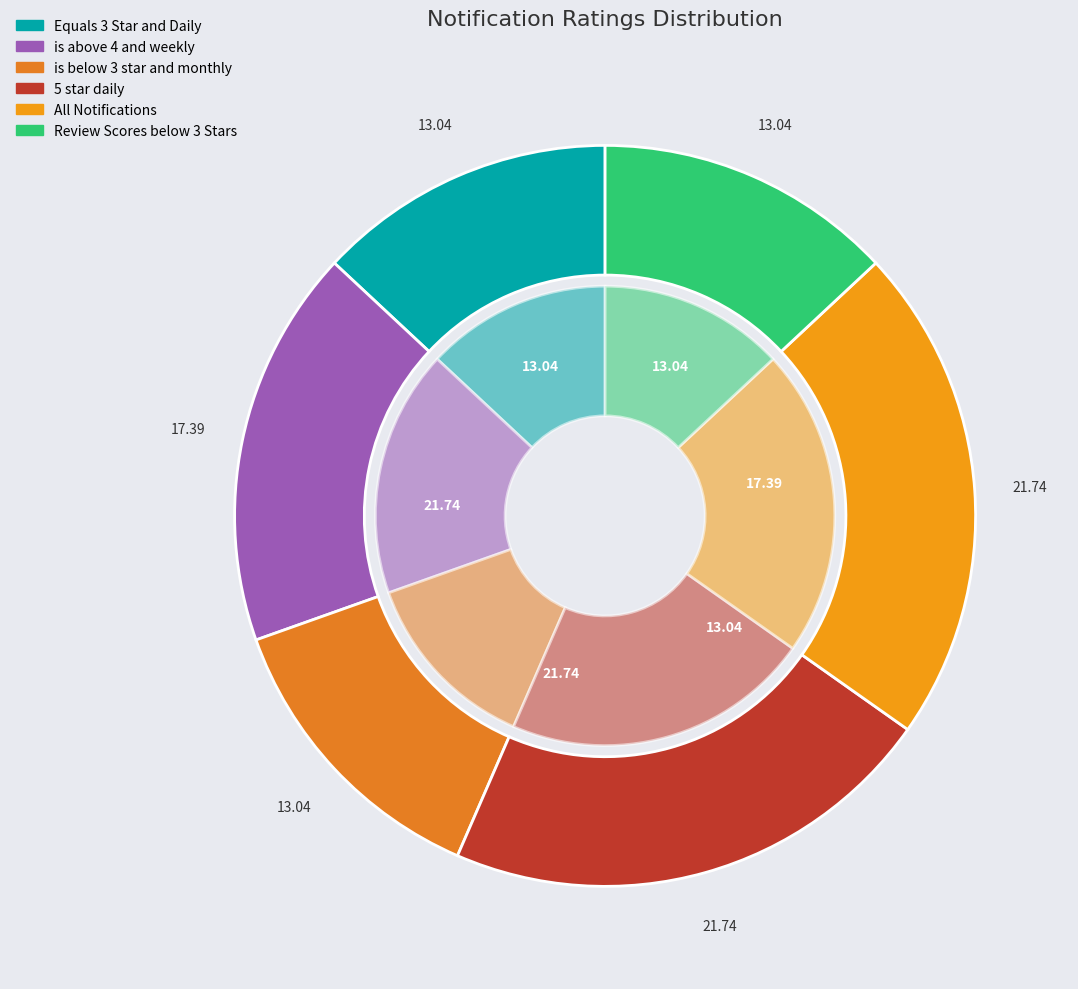

Which category has the biggest portion of the pie?

5 star daily